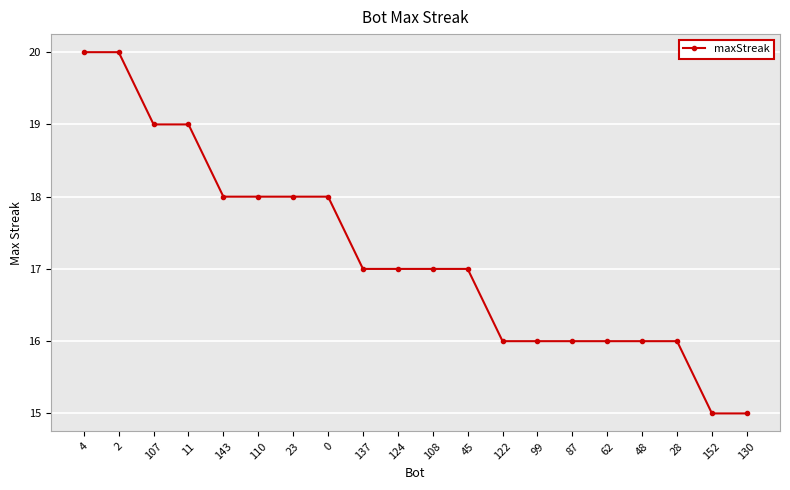

What position from the left is 87?

15